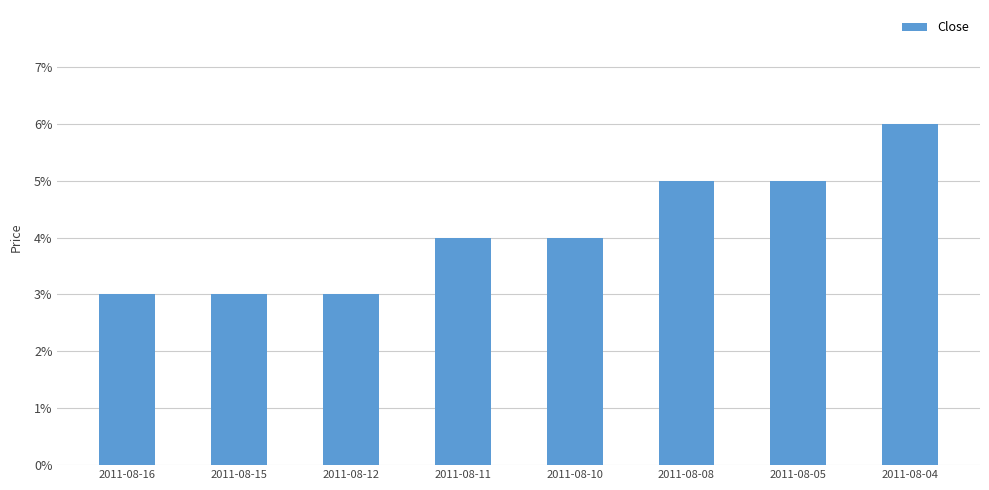

Are the bars horizontal?

No